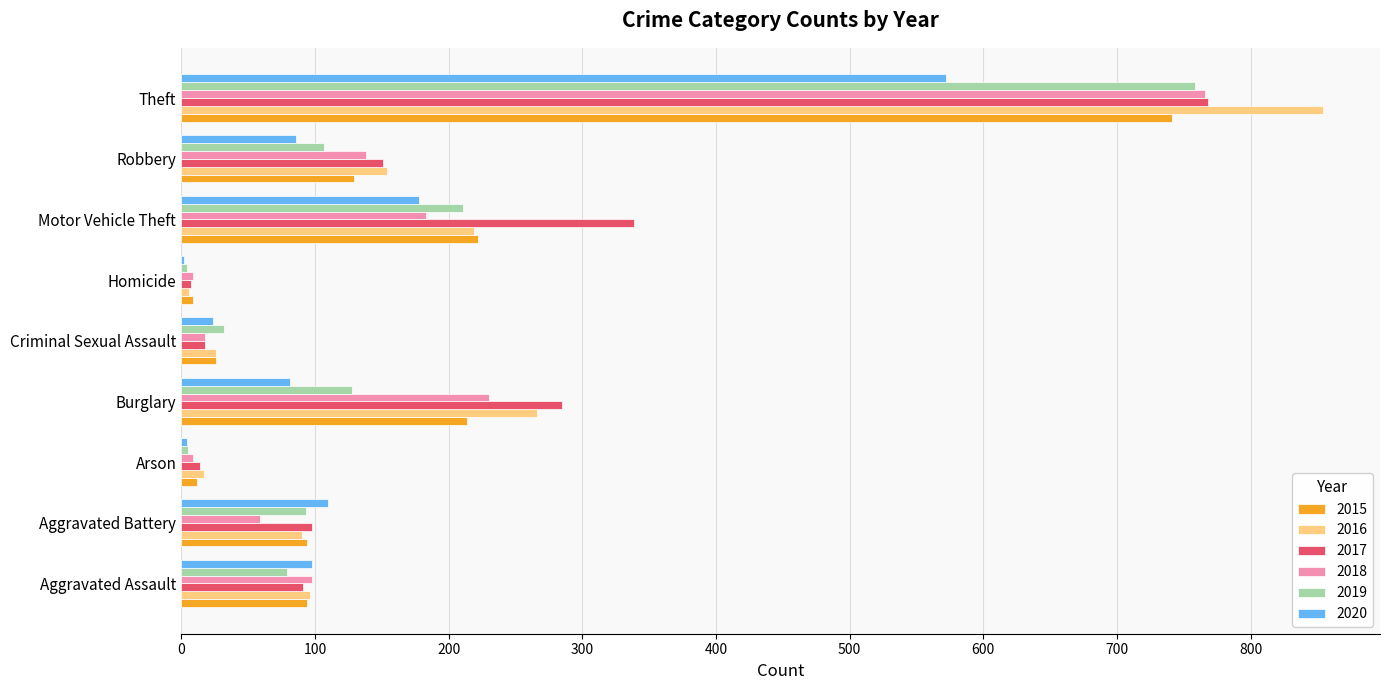

True or false: 2015 has a value of 94 at Aggravated Battery.

True